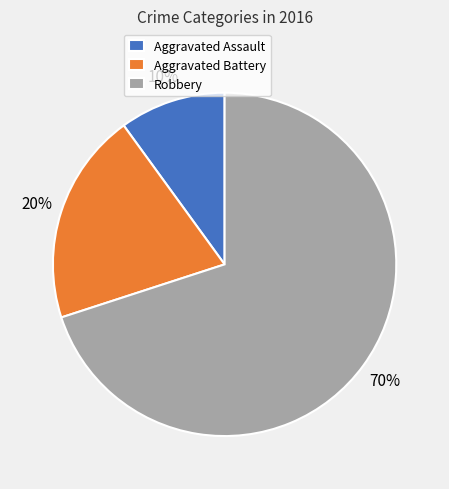

Which category accounts for the majority?

Robbery